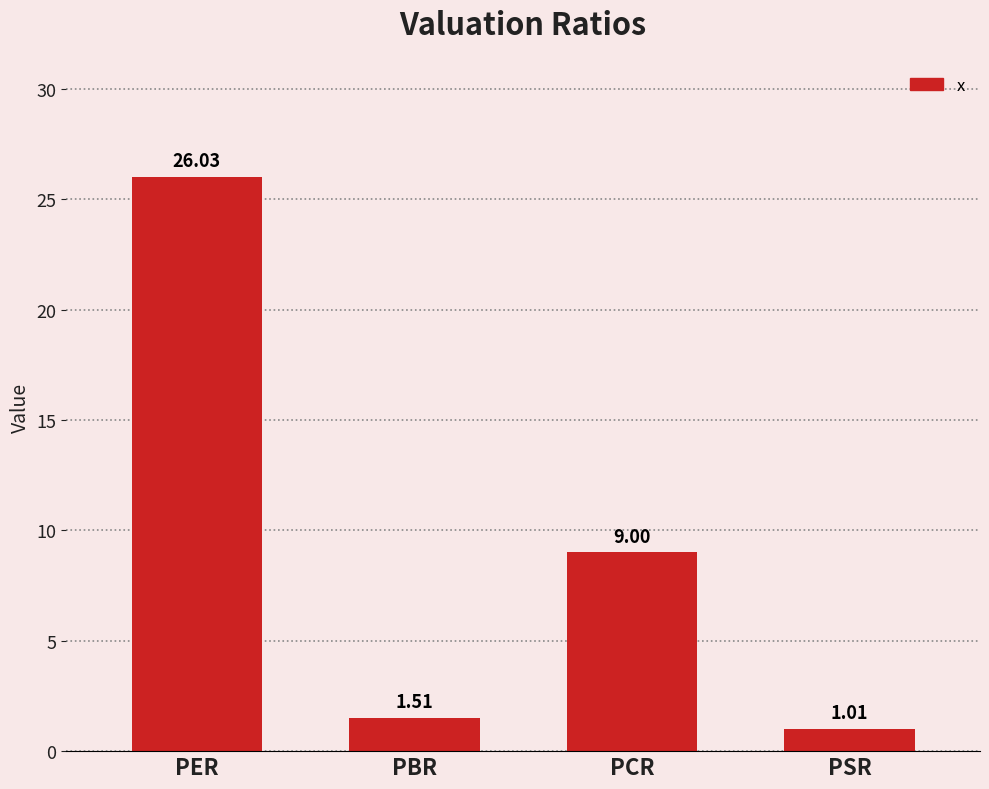

What is the difference between the maximum and minimum values?

25.0